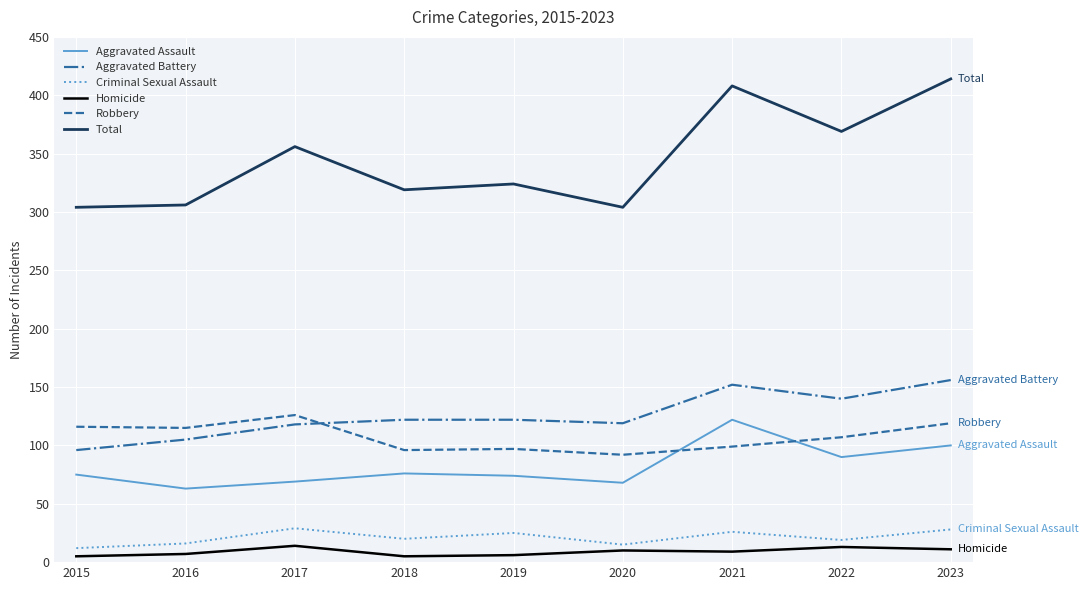

What is the sum of the Total values at 2017 and 2018?

675